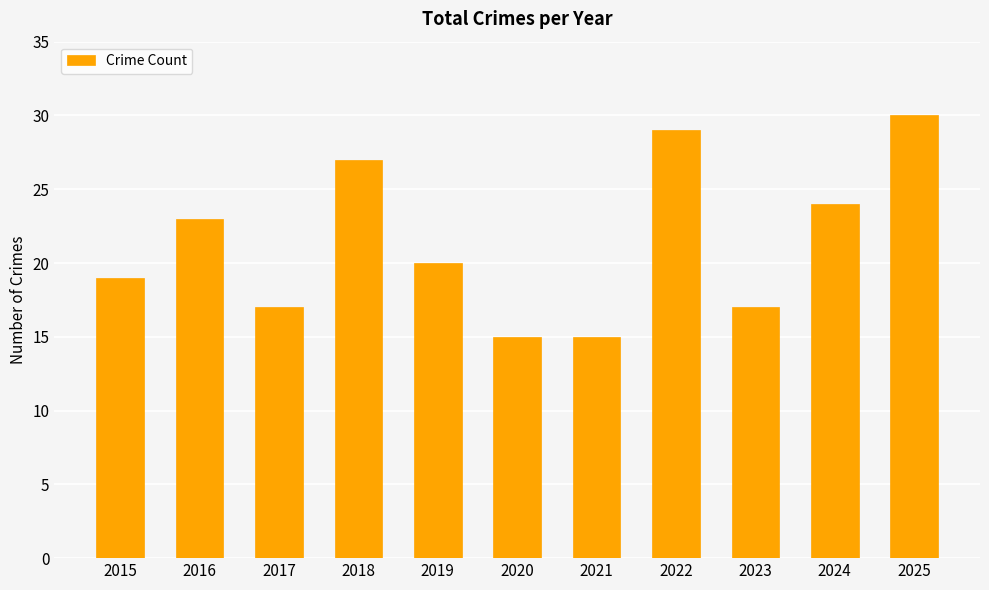

Is it true that the value at 2016 is 23?

True